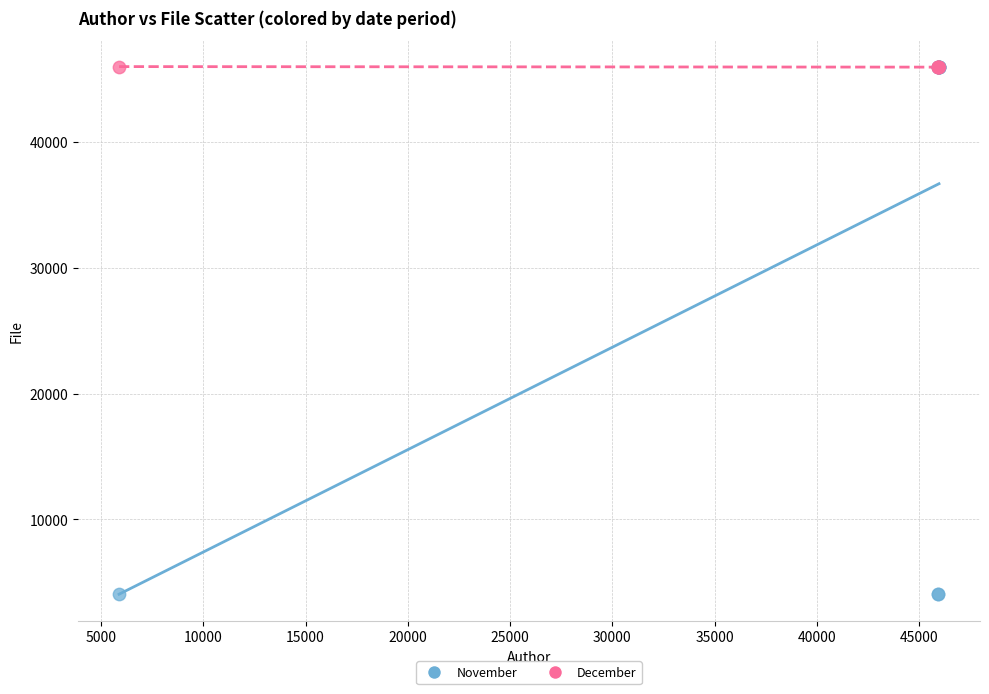

Which series contains the lowest Y value?

November